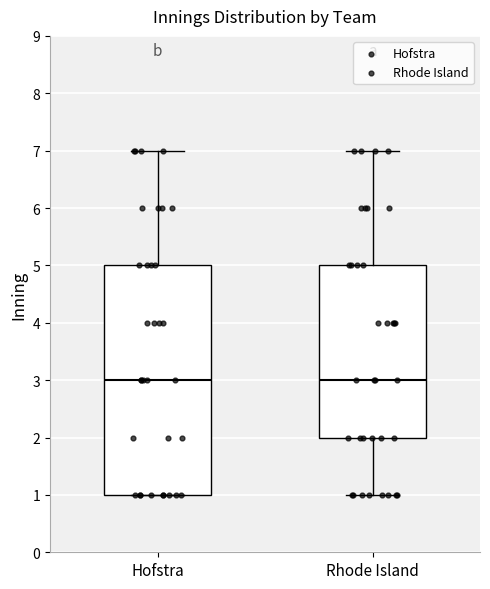

Which box is the tallest, from its lower edge to its upper edge?

Hofstra